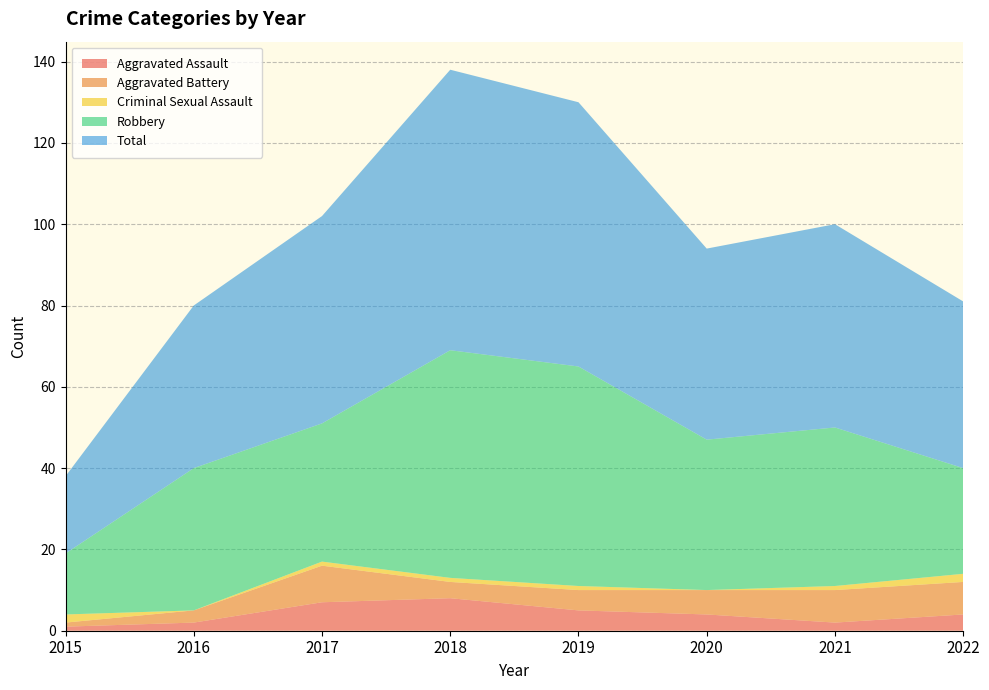

Reading left to right, extract all data points from this chart.

Aggravated Assault: 1	2	7	8	5	4	2	4
Aggravated Battery: 1	3	9	4	5	6	8	8
Criminal Sexual Assault: 2	0	1	1	1	0	1	2
Robbery: 15	35	34	56	54	37	39	26
Total: 19	40	51	69	65	47	50	41